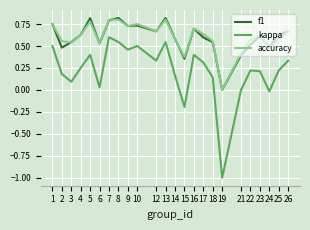

Rank the series by their maximum value, from lowest to highest.

kappa, accuracy, f1